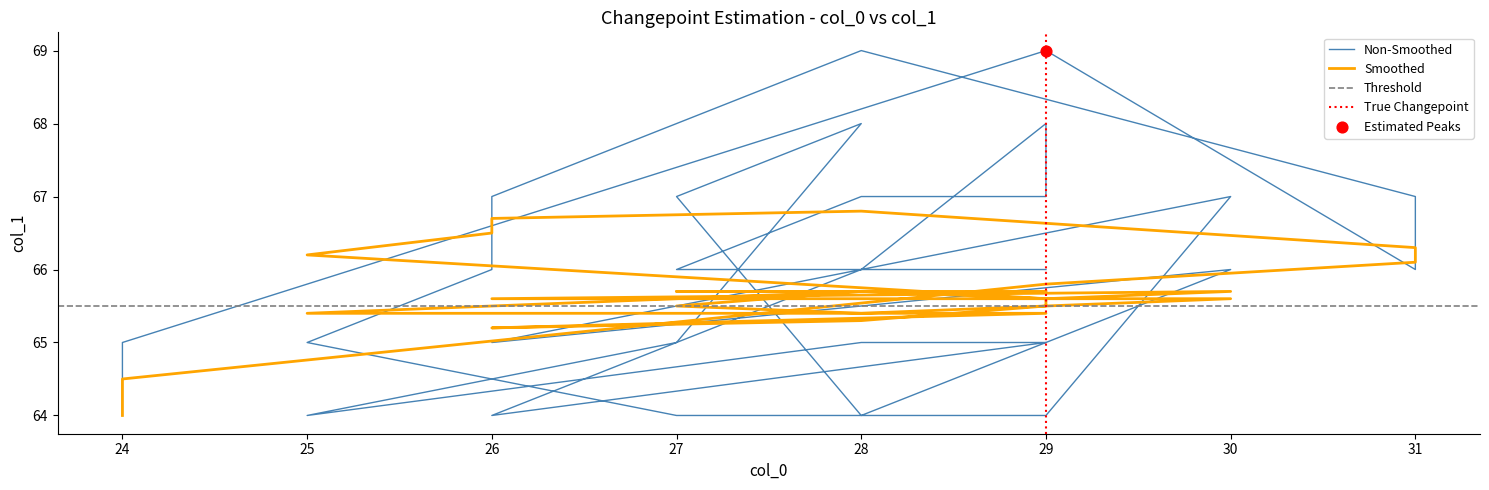

Which series has the widest spread of Y values?

Non-Smoothed